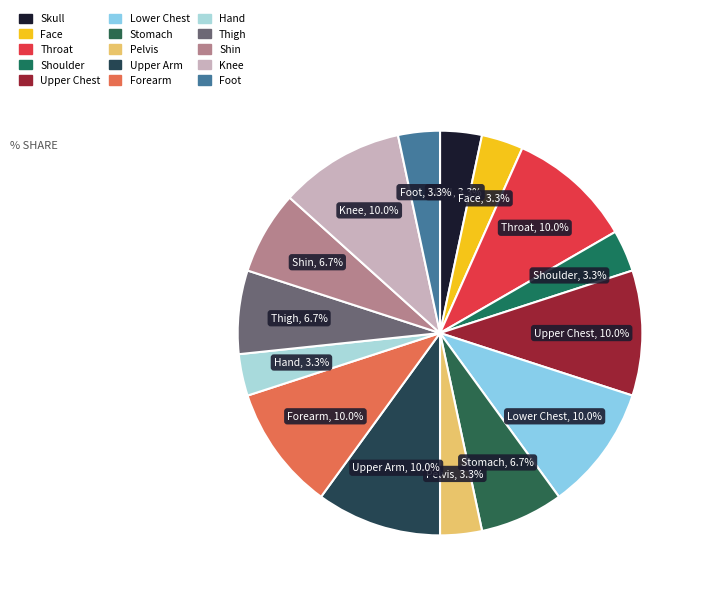

Is there a majority slice in this chart?

No